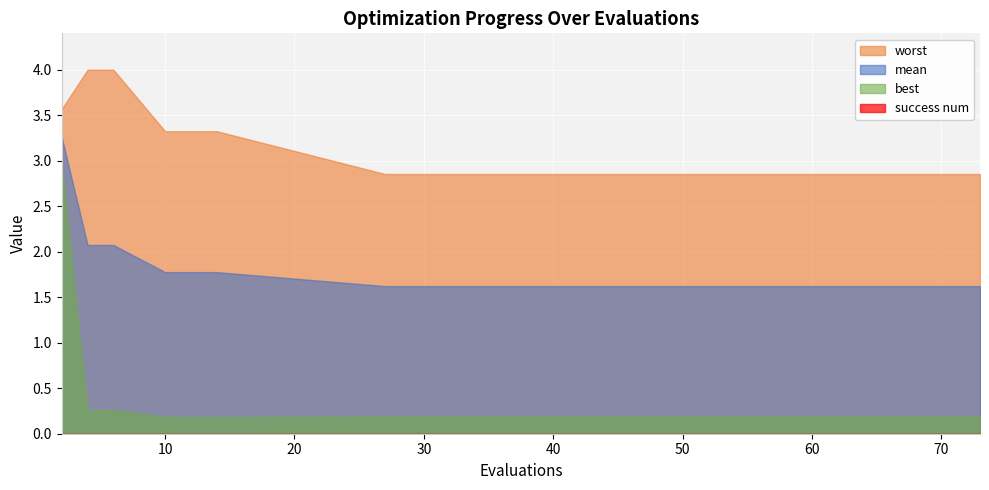

What is the difference between the best values at 6 and 10?

0.1